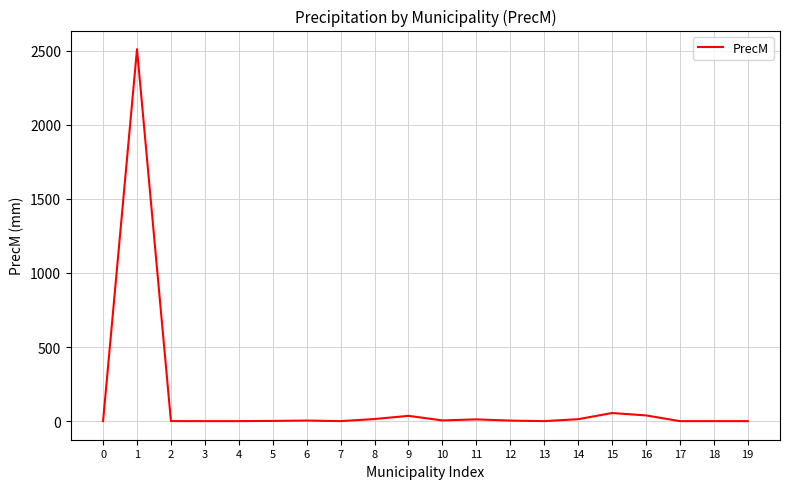

What is the maximum value shown in the chart?

2510.4